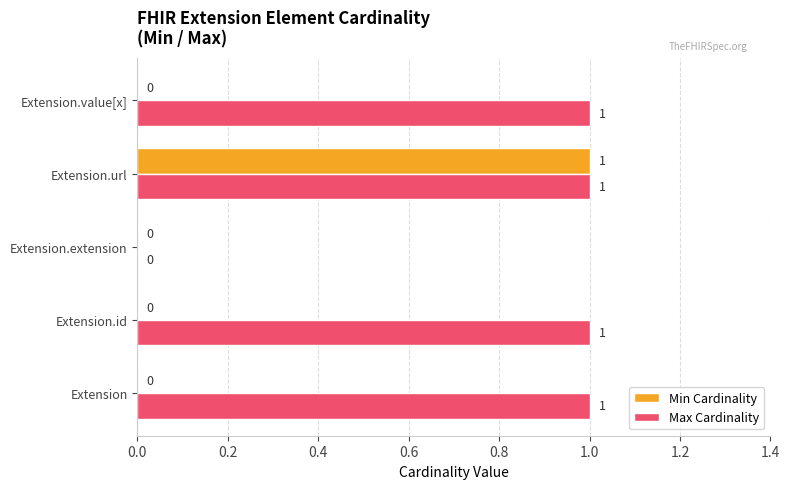

Count the Max Cardinality values in the range 1 to 2.

4